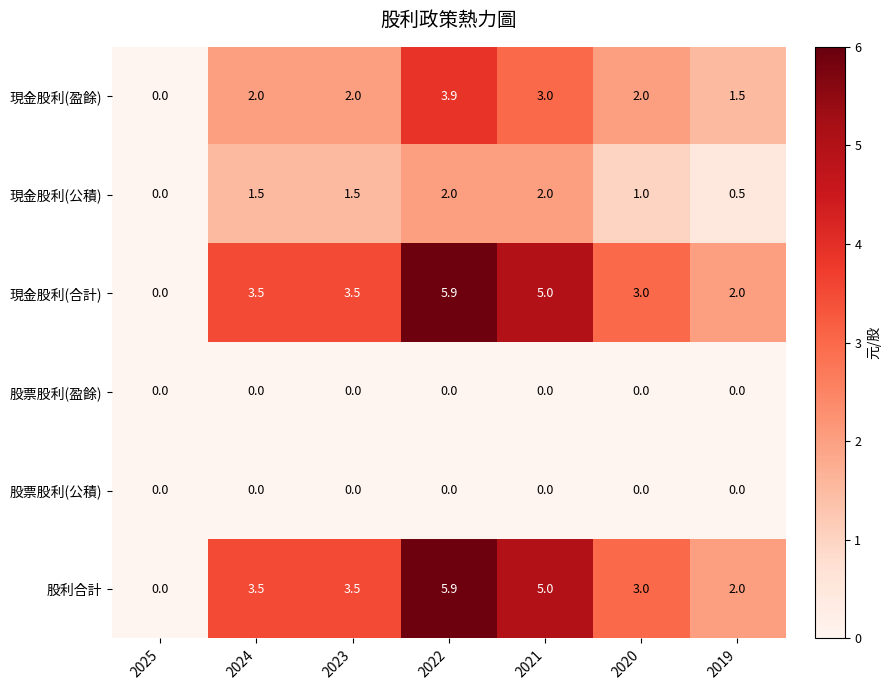

What is the highest value of the 現金股利(盈餘) series?

3.9